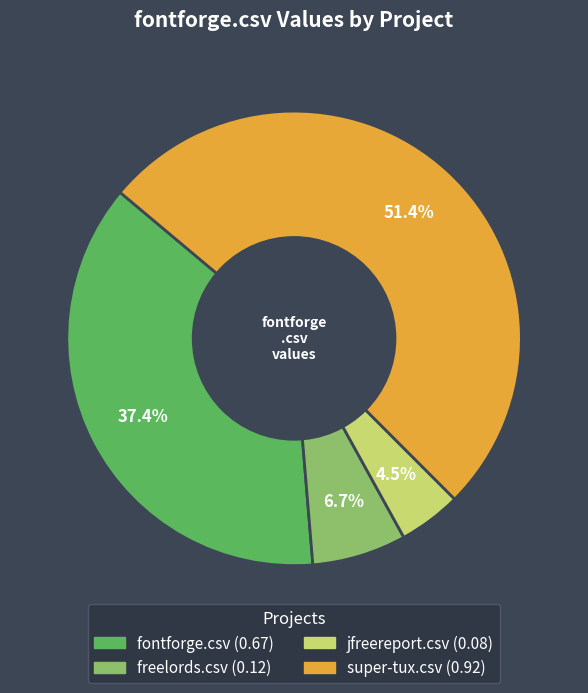

To the nearest percent, what portion does freelords.csv represent?

7%